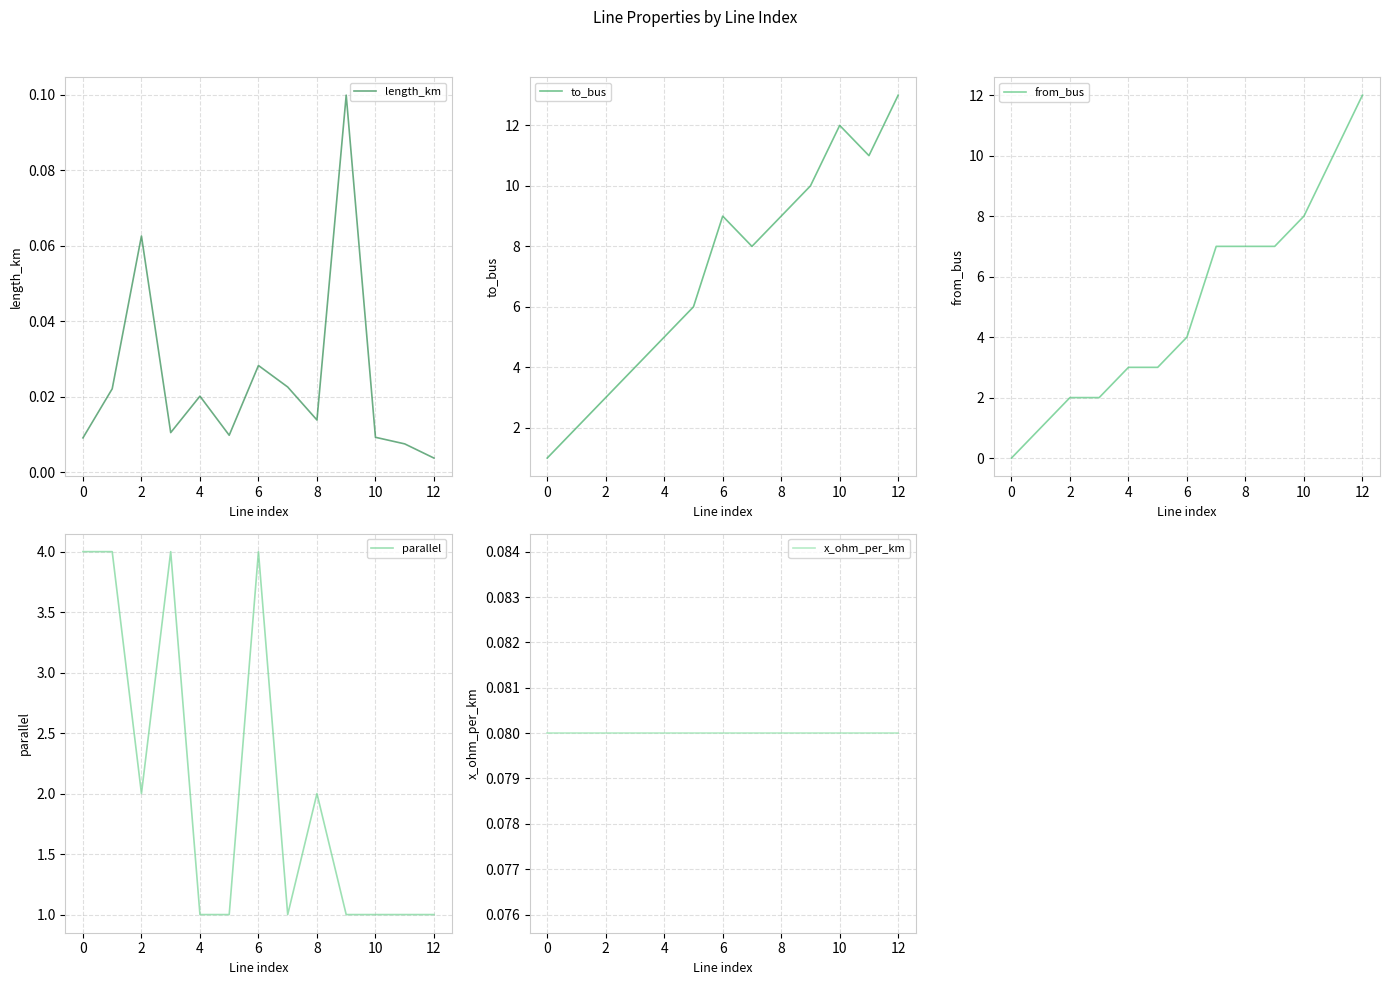

What are all the series names shown in the legend?

length_km, to_bus, from_bus, parallel, x_ohm_per_km, c_nf_per_km